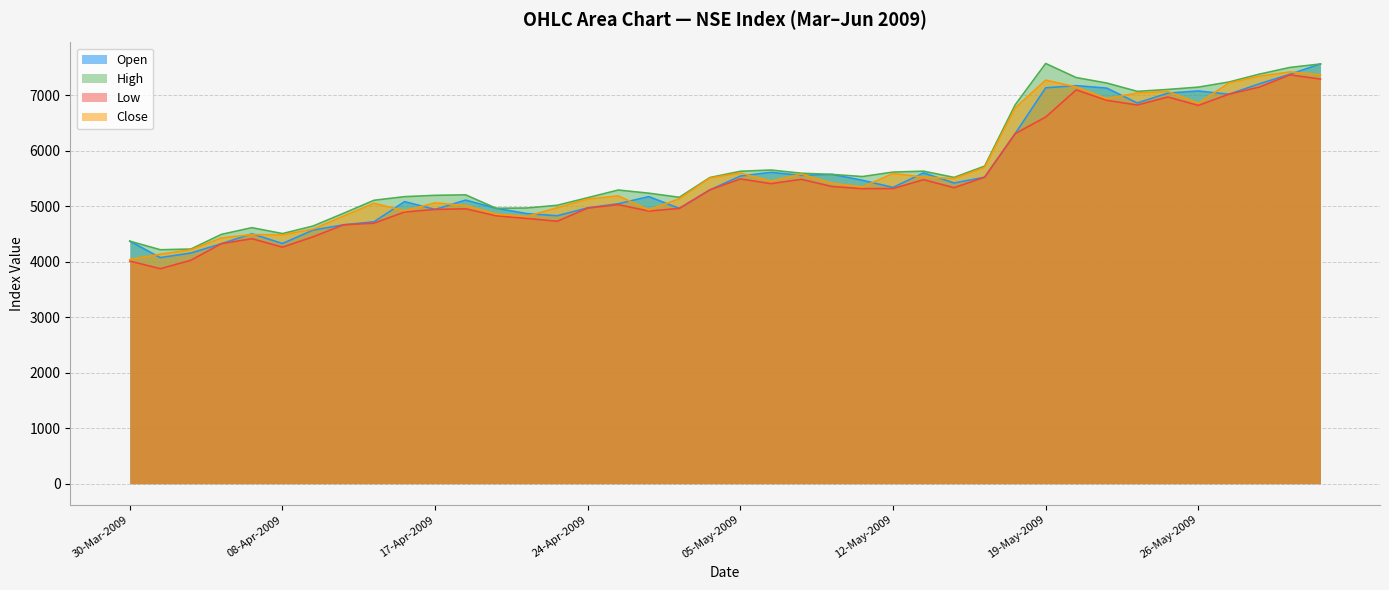

How many lines are shown in the chart?

4